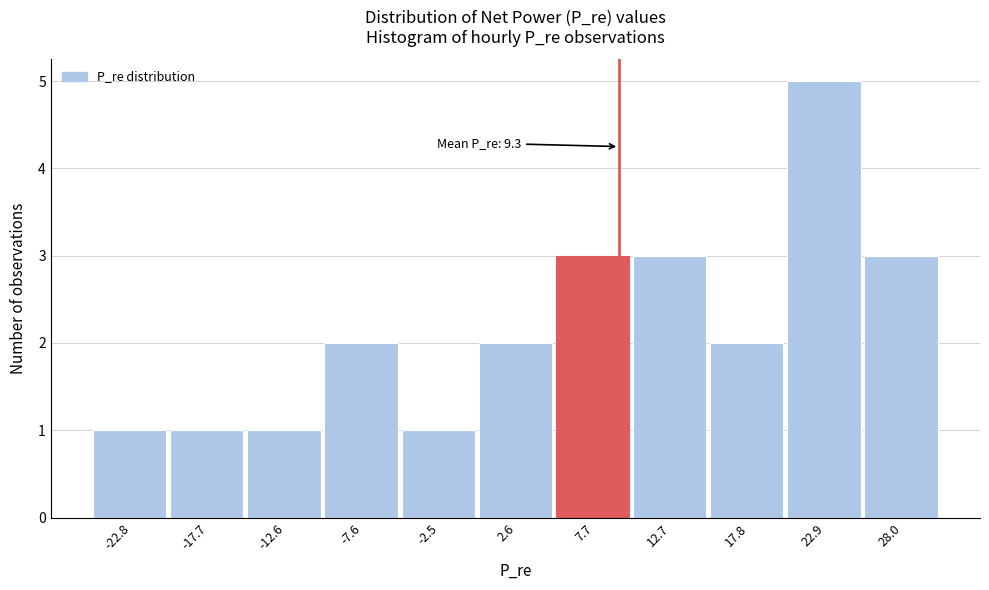

Over which range of the x-axis is the bar tallest?

20 to 25